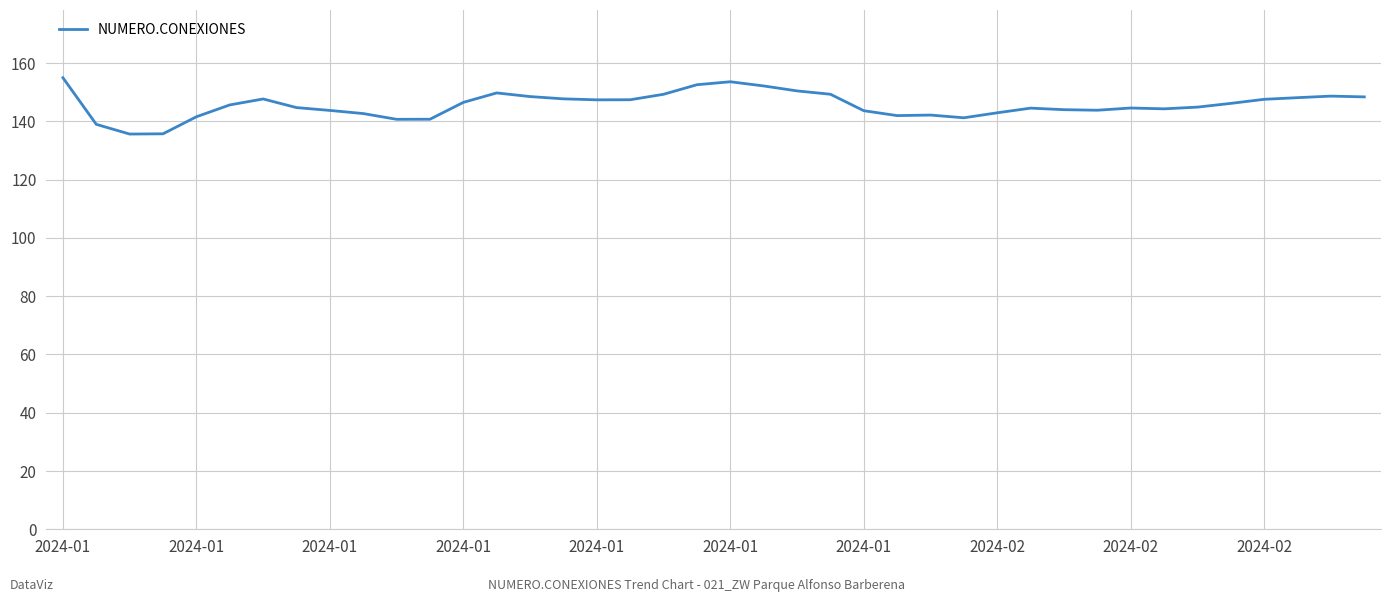

What is the difference between the maximum and minimum values?

19.3